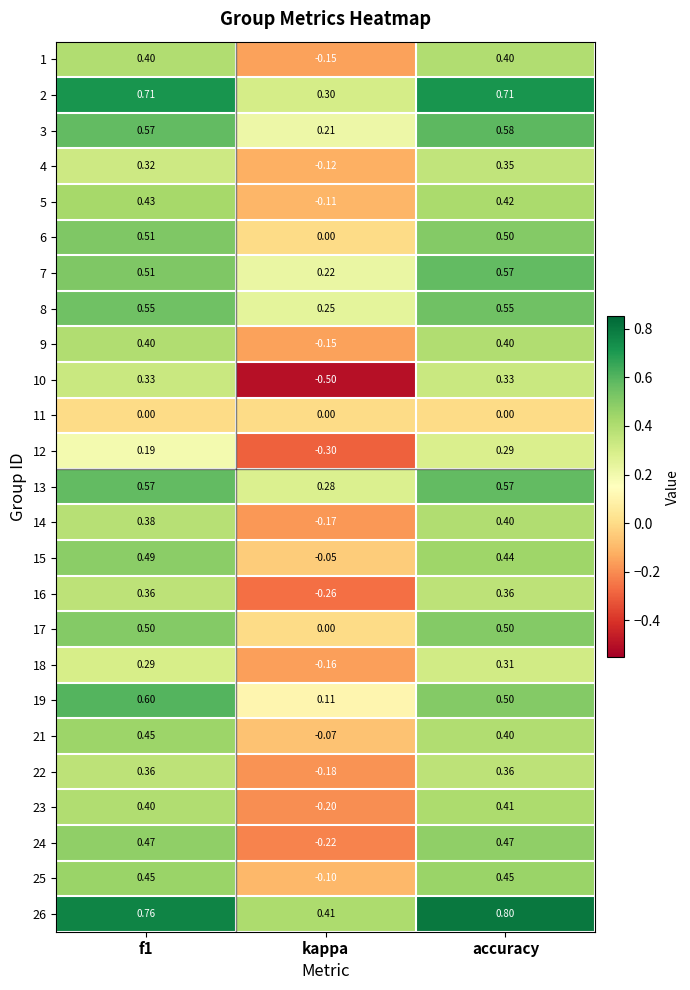

Between kappa and accuracy, which series saw the biggest shift?

10